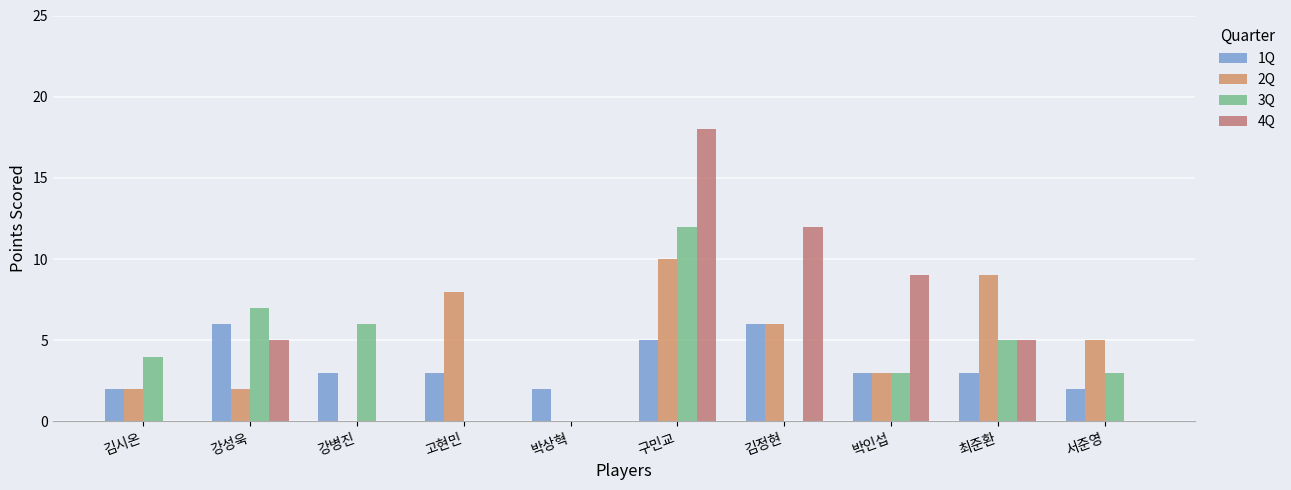

What are all the series names shown in the legend?

1Q, 2Q, 3Q, 4Q